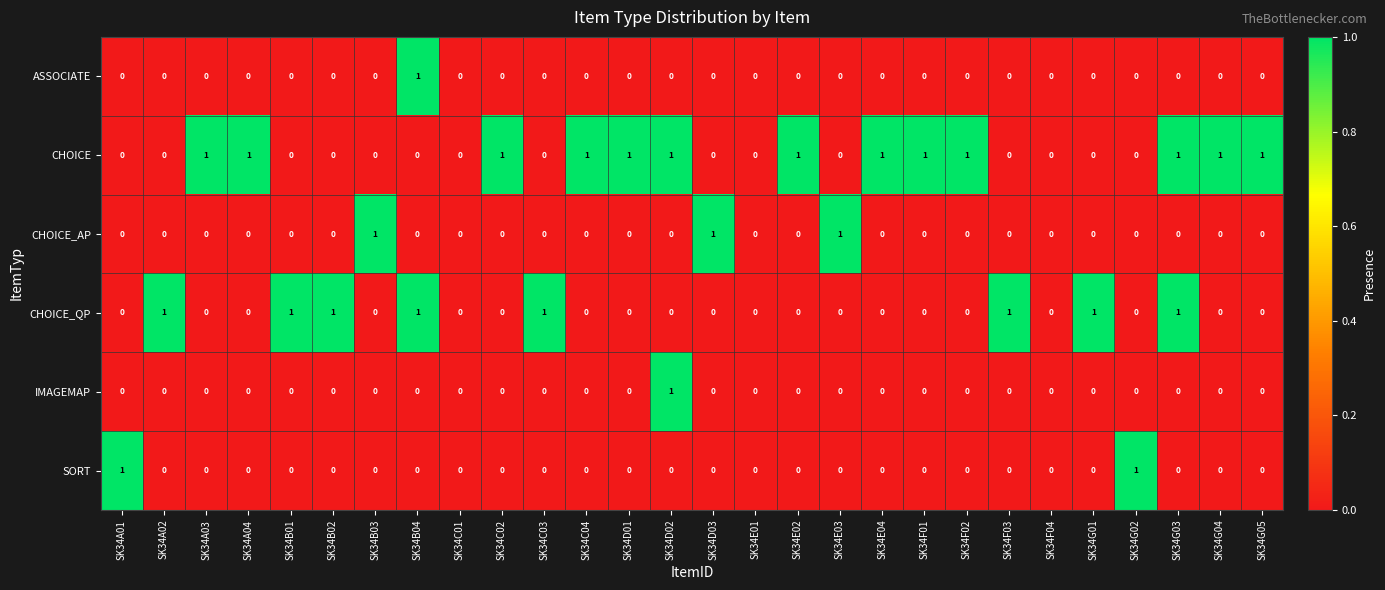

True or false: CHOICE has a value of 2 at SK34E04.

False